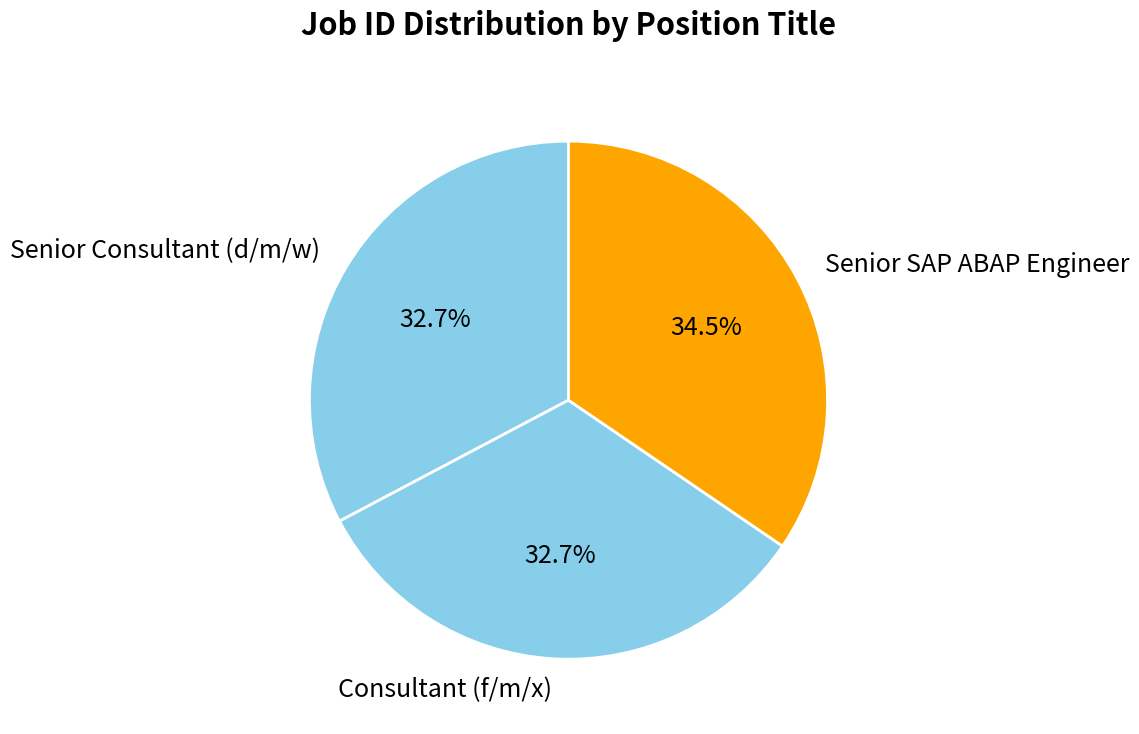

What is the ratio of the value at Consultant (f/m/x) to the value at Senior SAP ABAP Engineer?

0.9